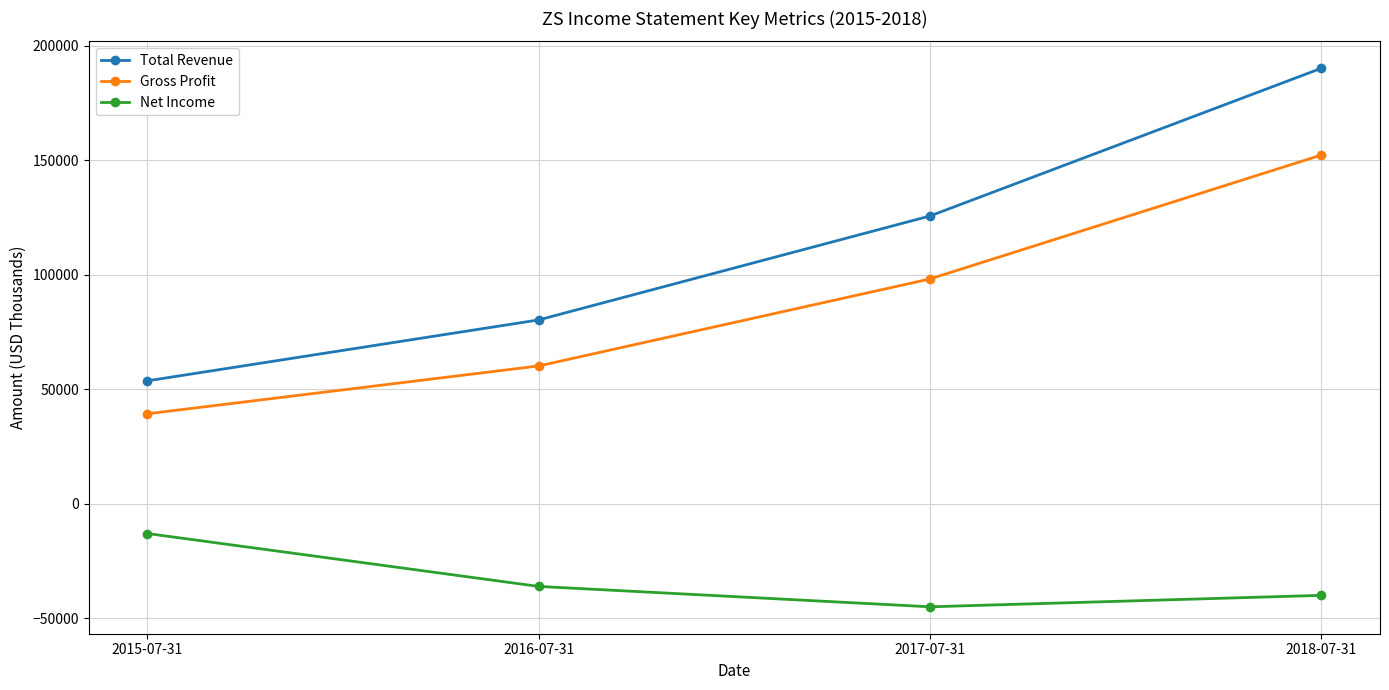

True or false: Net Income has a value of -45000 at 2017-07-31.

True